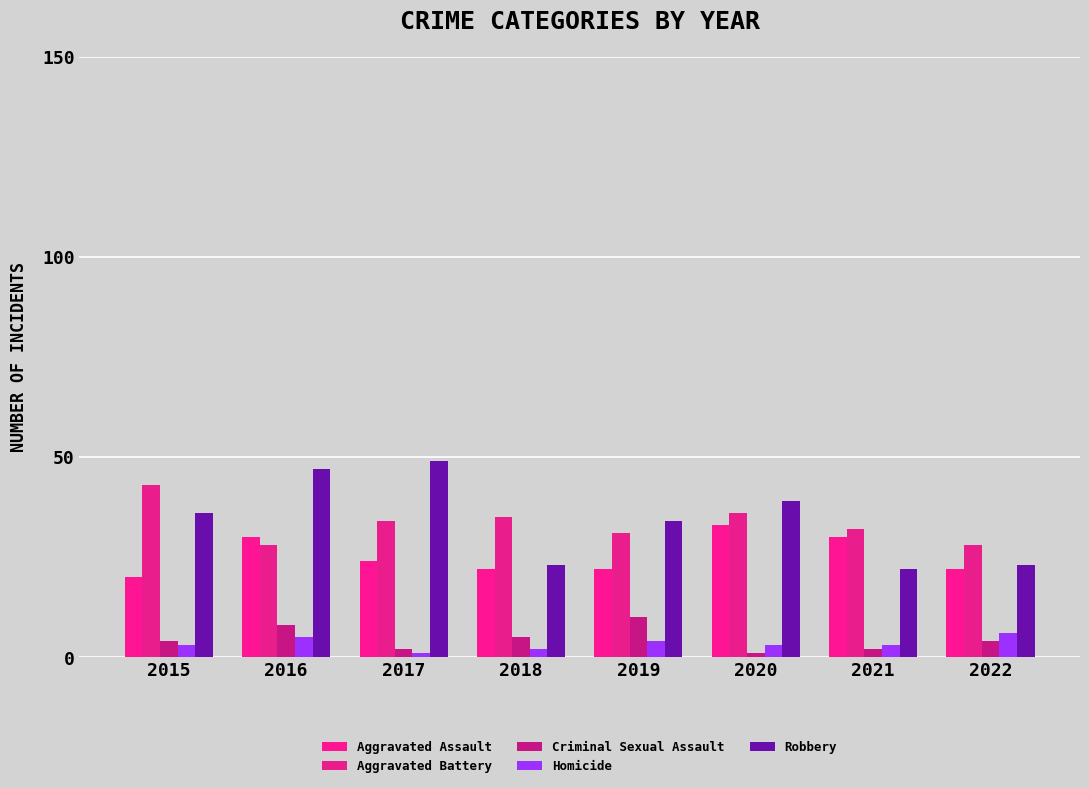

Rank the series by their maximum value, from lowest to highest.

Homicide, Criminal Sexual Assault, Aggravated Assault, Aggravated Battery, Robbery